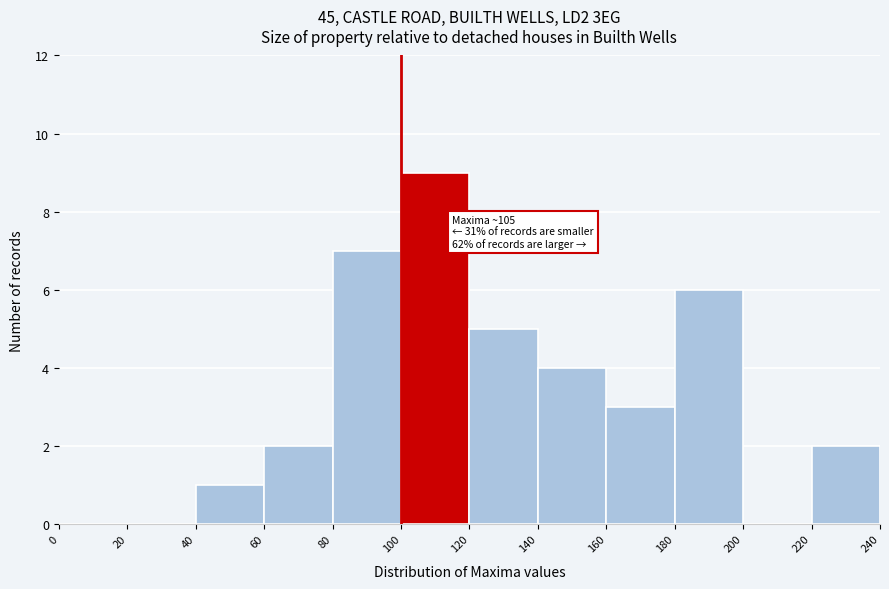

Which range on the x-axis has the tallest bar?

100 to 120